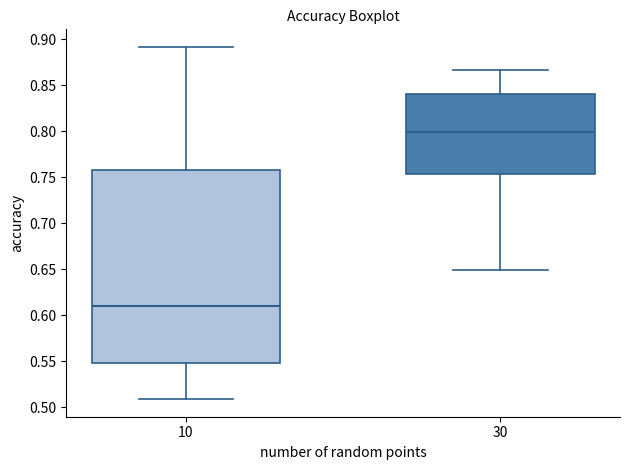

Where is the lower edge of the box at x = 10 on the y-axis? The values are not printed on the chart, so give them approximately, as read against the axis.

0.545